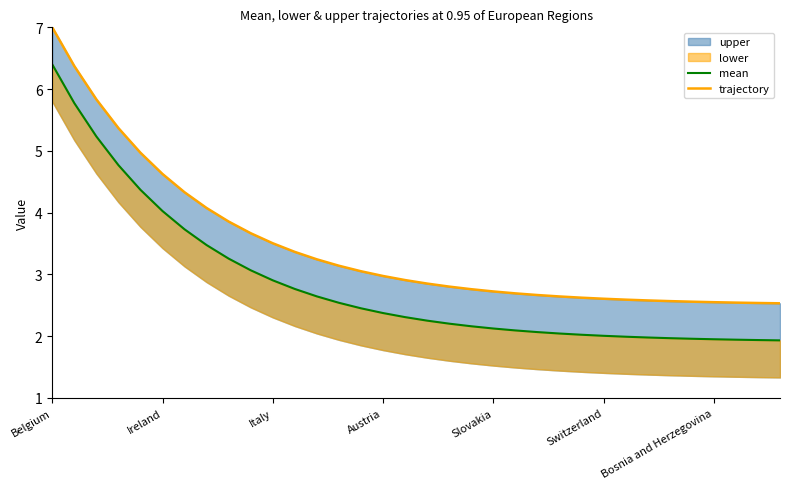

Rank the series at Bosnia and Herzegovina from highest to lowest value.

trajectory, mean